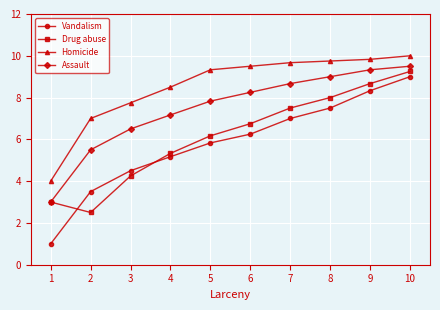

What is the average value of the Homicide series?

8.5